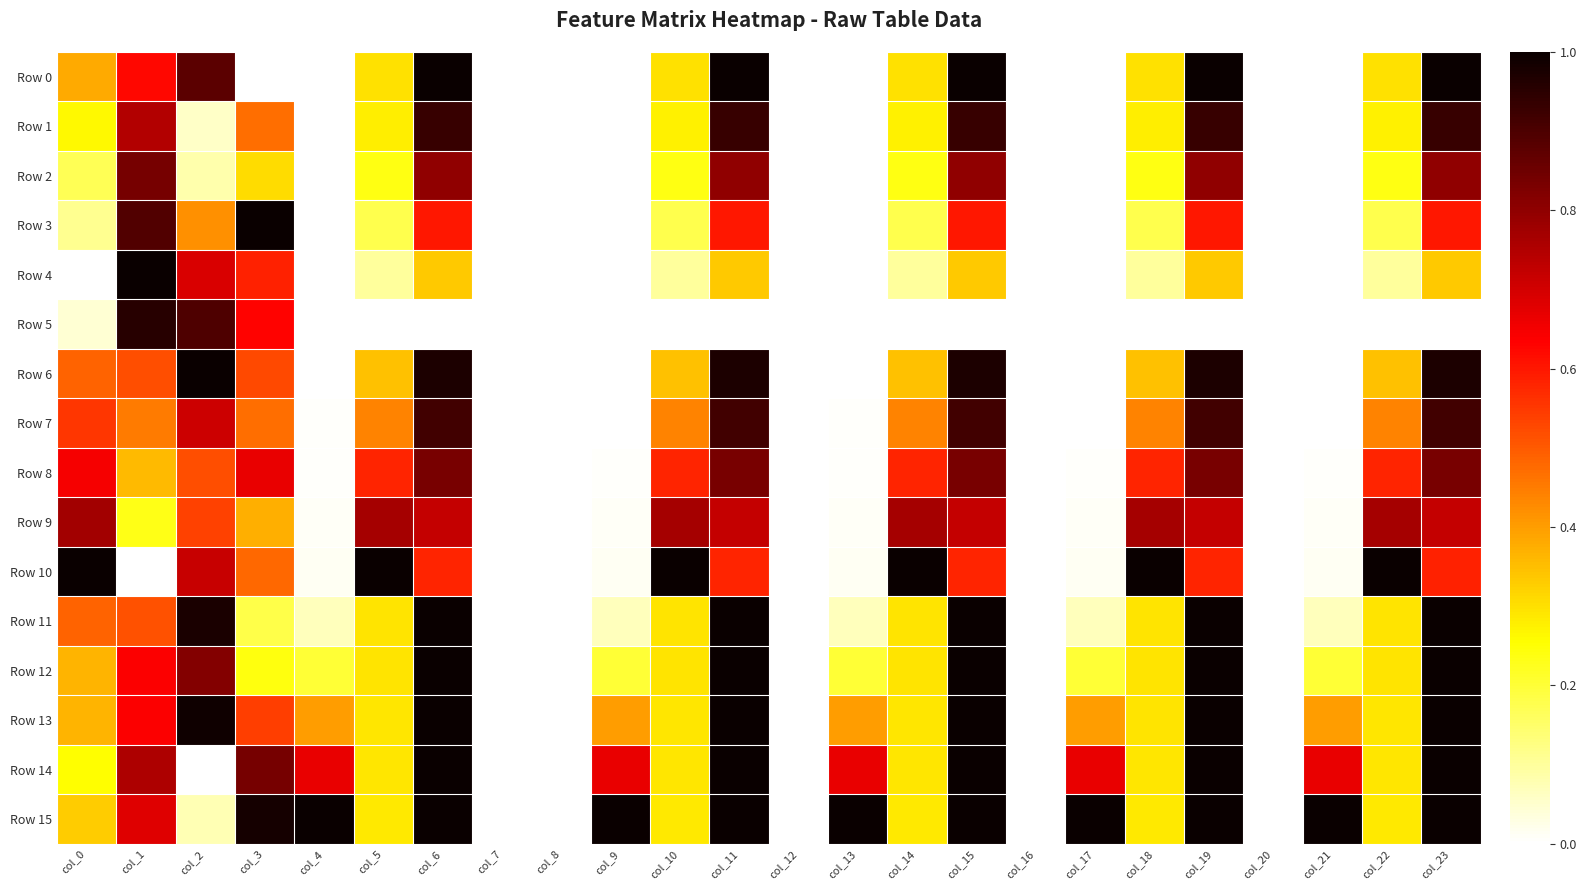

Reading left to right, what are all the values shown in this chart?

Row 0: col_0=0.4	col_1=0.6	col_2=0.9	col_3=0.0	col_4=0.0	col_5=0.3	col_6=1.0	col_7=0.0	col_8=0.0	col_9=0.0	col_10=0.3	col_11=1.0	col_12=0.0	col_13=0.0	col_14=0.3	col_15=1.0	col_16=0.0	col_17=0.0	col_18=0.3	col_19=1.0	col_20=0.0	col_21=0.0	col_22=0.3	col_23=1.0
Row 1: col_0=0.3	col_1=0.7	col_2=0.1	col_3=0.5	col_4=0.0	col_5=0.3	col_6=0.9	col_7=0.0	col_8=0.0	col_9=0.0	col_10=0.3	col_11=0.9	col_12=0.0	col_13=0.0	col_14=0.3	col_15=0.9	col_16=0.0	col_17=0.0	col_18=0.3	col_19=0.9	col_20=0.0	col_21=0.0	col_22=0.3	col_23=0.9
Row 2: col_0=0.2	col_1=0.8	col_2=0.1	col_3=0.3	col_4=0.0	col_5=0.2	col_6=0.8	col_7=0.0	col_8=0.0	col_9=0.0	col_10=0.2	col_11=0.8	col_12=0.0	col_13=0.0	col_14=0.2	col_15=0.8	col_16=0.0	col_17=0.0	col_18=0.2	col_19=0.8	col_20=0.0	col_21=0.0	col_22=0.2	col_23=0.8
Row 3: col_0=0.1	col_1=0.9	col_2=0.4	col_3=1.0	col_4=0.0	col_5=0.2	col_6=0.6	col_7=0.0	col_8=0.0	col_9=0.0	col_10=0.2	col_11=0.6	col_12=0.0	col_13=0.0	col_14=0.2	col_15=0.6	col_16=0.0	col_17=0.0	col_18=0.2	col_19=0.6	col_20=0.0	col_21=0.0	col_22=0.2	col_23=0.6
Row 4: col_0=0.0	col_1=1.0	col_2=0.7	col_3=0.6	col_4=0.0	col_5=0.1	col_6=0.3	col_7=0.0	col_8=0.0	col_9=0.0	col_10=0.1	col_11=0.3	col_12=0.0	col_13=0.0	col_14=0.1	col_15=0.3	col_16=0.0	col_17=0.0	col_18=0.1	col_19=0.3	col_20=0.0	col_21=0.0	col_22=0.1	col_23=0.3
Row 5: col_0=0.0	col_1=1.0	col_2=0.9	col_3=0.6	col_4=0.0	col_5=0.0	col_6=0.0	col_7=0.0	col_8=0.0	col_9=0.0	col_10=0.0	col_11=0.0	col_12=0.0	col_13=0.0	col_14=0.0	col_15=0.0	col_16=0.0	col_17=0.0	col_18=0.0	col_19=0.0	col_20=0.0	col_21=0.0	col_22=0.0	col_23=0.0
Row 6: col_0=0.5	col_1=0.5	col_2=1.0	col_3=0.5	col_4=0.0	col_5=0.3	col_6=1.0	col_7=0.0	col_8=0.0	col_9=0.0	col_10=0.3	col_11=1.0	col_12=0.0	col_13=0.0	col_14=0.3	col_15=1.0	col_16=0.0	col_17=0.0	col_18=0.3	col_19=1.0	col_20=0.0	col_21=0.0	col_22=0.3	col_23=1.0
Row 7: col_0=0.6	col_1=0.5	col_2=0.7	col_3=0.5	col_4=0.0	col_5=0.4	col_6=0.9	col_7=0.0	col_8=0.0	col_9=0.0	col_10=0.4	col_11=0.9	col_12=0.0	col_13=0.0	col_14=0.4	col_15=0.9	col_16=0.0	col_17=0.0	col_18=0.4	col_19=0.9	col_20=0.0	col_21=0.0	col_22=0.4	col_23=0.9
Row 8: col_0=0.6	col_1=0.4	col_2=0.5	col_3=0.7	col_4=0.0	col_5=0.6	col_6=0.8	col_7=0.0	col_8=0.0	col_9=0.0	col_10=0.6	col_11=0.8	col_12=0.0	col_13=0.0	col_14=0.6	col_15=0.8	col_16=0.0	col_17=0.0	col_18=0.6	col_19=0.8	col_20=0.0	col_21=0.0	col_22=0.6	col_23=0.8
Row 9: col_0=0.8	col_1=0.2	col_2=0.5	col_3=0.4	col_4=0.0	col_5=0.8	col_6=0.7	col_7=0.0	col_8=0.0	col_9=0.0	col_10=0.8	col_11=0.7	col_12=0.0	col_13=0.0	col_14=0.8	col_15=0.7	col_16=0.0	col_17=0.0	col_18=0.8	col_19=0.7	col_20=0.0	col_21=0.0	col_22=0.8	col_23=0.7
Row 10: col_0=1.0	col_1=0.0	col_2=0.7	col_3=0.5	col_4=0.0	col_5=1.0	col_6=0.6	col_7=0.0	col_8=0.0	col_9=0.0	col_10=1.0	col_11=0.6	col_12=0.0	col_13=0.0	col_14=1.0	col_15=0.6	col_16=0.0	col_17=0.0	col_18=1.0	col_19=0.6	col_20=0.0	col_21=0.0	col_22=1.0	col_23=0.6
Row 11: col_0=0.5	col_1=0.5	col_2=1.0	col_3=0.2	col_4=0.1	col_5=0.3	col_6=1.0	col_7=0.0	col_8=0.0	col_9=0.1	col_10=0.3	col_11=1.0	col_12=0.0	col_13=0.1	col_14=0.3	col_15=1.0	col_16=0.0	col_17=0.1	col_18=0.3	col_19=1.0	col_20=0.0	col_21=0.1	col_22=0.3	col_23=1.0
Row 12: col_0=0.4	col_1=0.6	col_2=0.8	col_3=0.2	col_4=0.2	col_5=0.3	col_6=1.0	col_7=0.0	col_8=0.0	col_9=0.2	col_10=0.3	col_11=1.0	col_12=0.0	col_13=0.2	col_14=0.3	col_15=1.0	col_16=0.0	col_17=0.2	col_18=0.3	col_19=1.0	col_20=0.0	col_21=0.2	col_22=0.3	col_23=1.0
Row 13: col_0=0.4	col_1=0.6	col_2=1.0	col_3=0.5	col_4=0.4	col_5=0.3	col_6=1.0	col_7=0.0	col_8=0.0	col_9=0.4	col_10=0.3	col_11=1.0	col_12=0.0	col_13=0.4	col_14=0.3	col_15=1.0	col_16=0.0	col_17=0.4	col_18=0.3	col_19=1.0	col_20=0.0	col_21=0.4	col_22=0.3	col_23=1.0
Row 14: col_0=0.3	col_1=0.8	col_2=0.0	col_3=0.8	col_4=0.7	col_5=0.3	col_6=1.0	col_7=0.0	col_8=0.0	col_9=0.7	col_10=0.3	col_11=1.0	col_12=0.0	col_13=0.7	col_14=0.3	col_15=1.0	col_16=0.0	col_17=0.7	col_18=0.3	col_19=1.0	col_20=0.0	col_21=0.7	col_22=0.3	col_23=1.0
Row 15: col_0=0.3	col_1=0.7	col_2=0.1	col_3=1.0	col_4=1.0	col_5=0.3	col_6=1.0	col_7=0.0	col_8=0.0	col_9=1.0	col_10=0.3	col_11=1.0	col_12=0.0	col_13=1.0	col_14=0.3	col_15=1.0	col_16=0.0	col_17=1.0	col_18=0.3	col_19=1.0	col_20=0.0	col_21=1.0	col_22=0.3	col_23=1.0